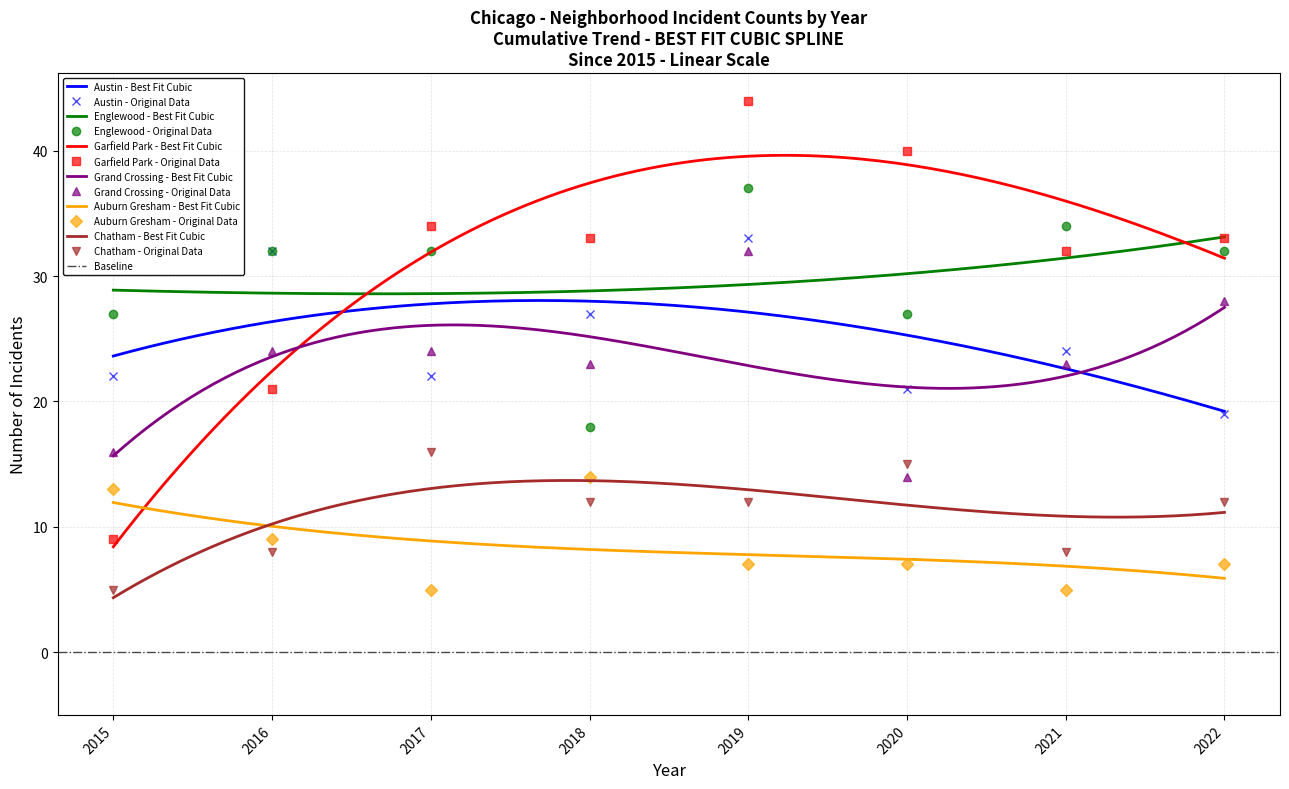

Where is the first local minimum for Austin?

2017